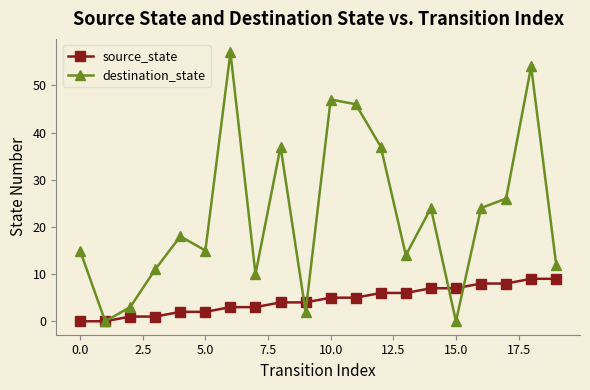

Which series has the largest total across all categories?

destination_state